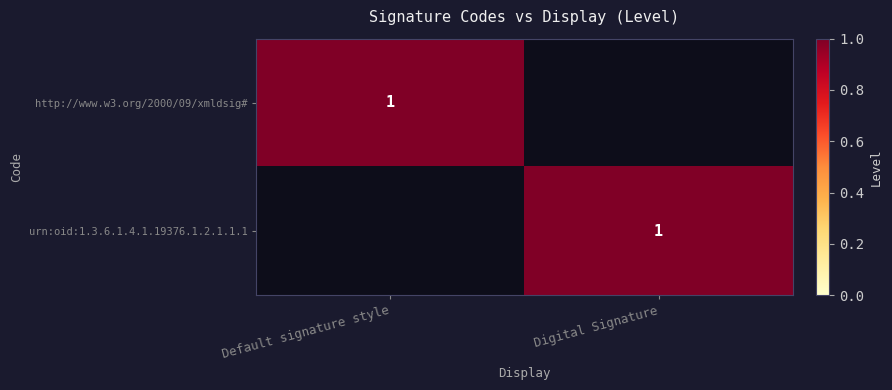

Is it true that urn:oid:1.3.6.1.4.1.19376.1.2.1.1.1 equals 0 at Digital Signature?

False